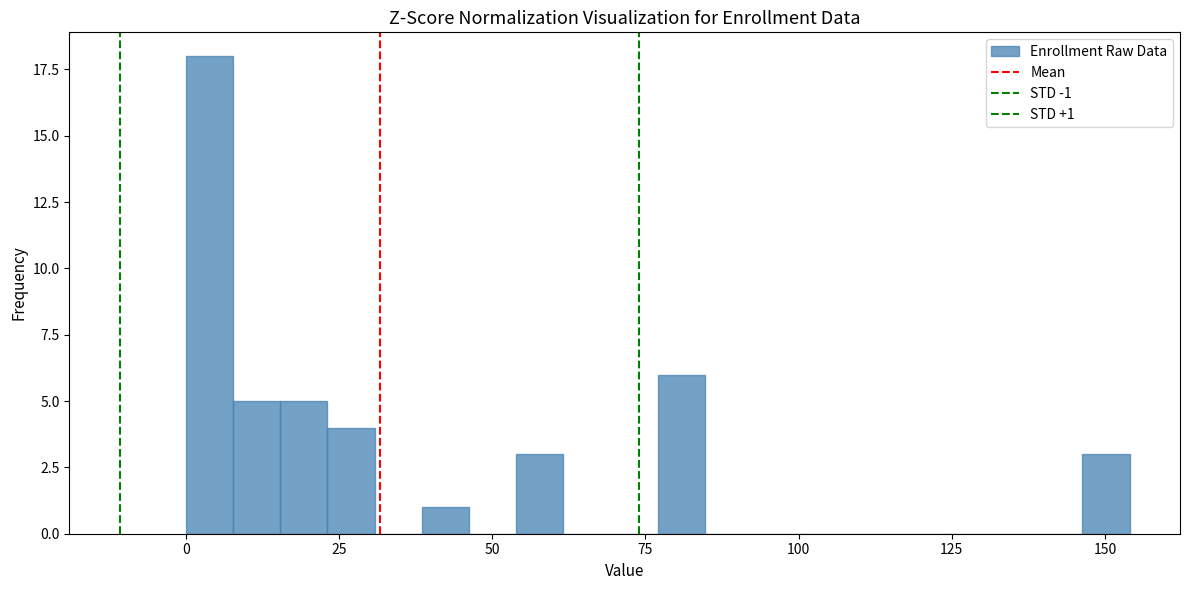

Read against the x-axis, roughly where is the centre of the tallest bar?

5